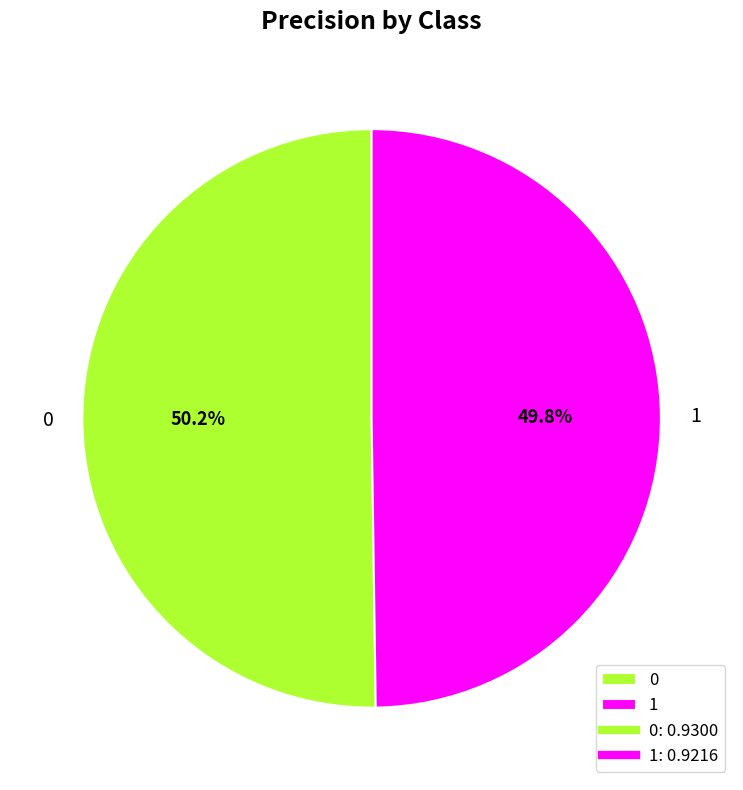

Is it true that 0 is 50% of the pie?

True